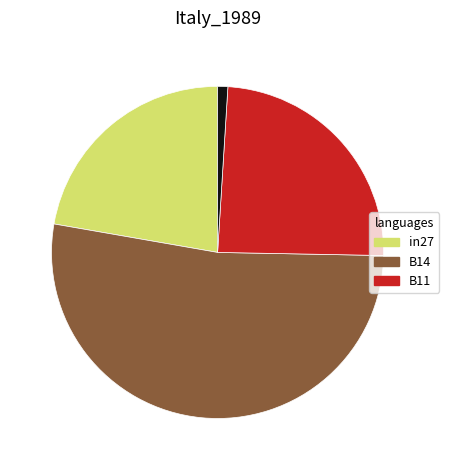

How many segments does this pie chart have?

4